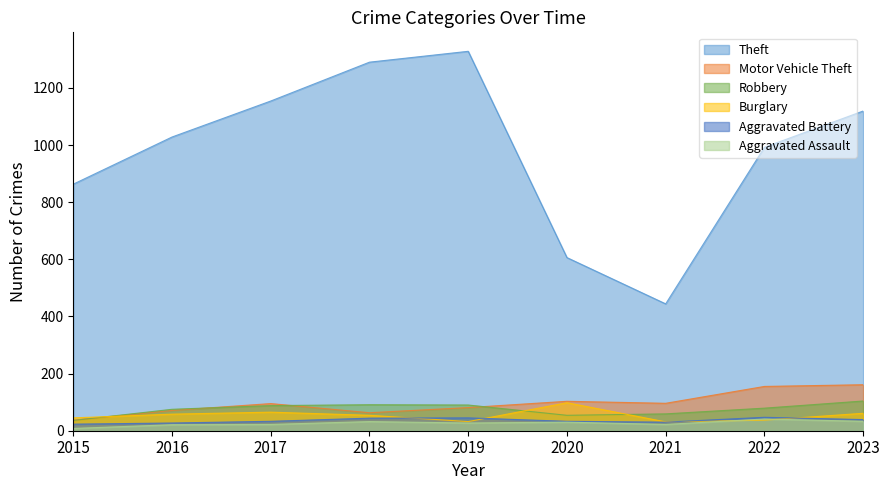

What is the difference between the second highest and minimum values in the Motor Vehicle Theft series?

118